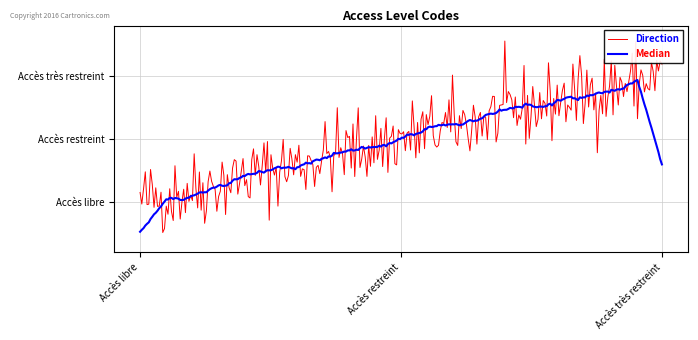

What is the label of the 2nd point from the right?

Accès restreint